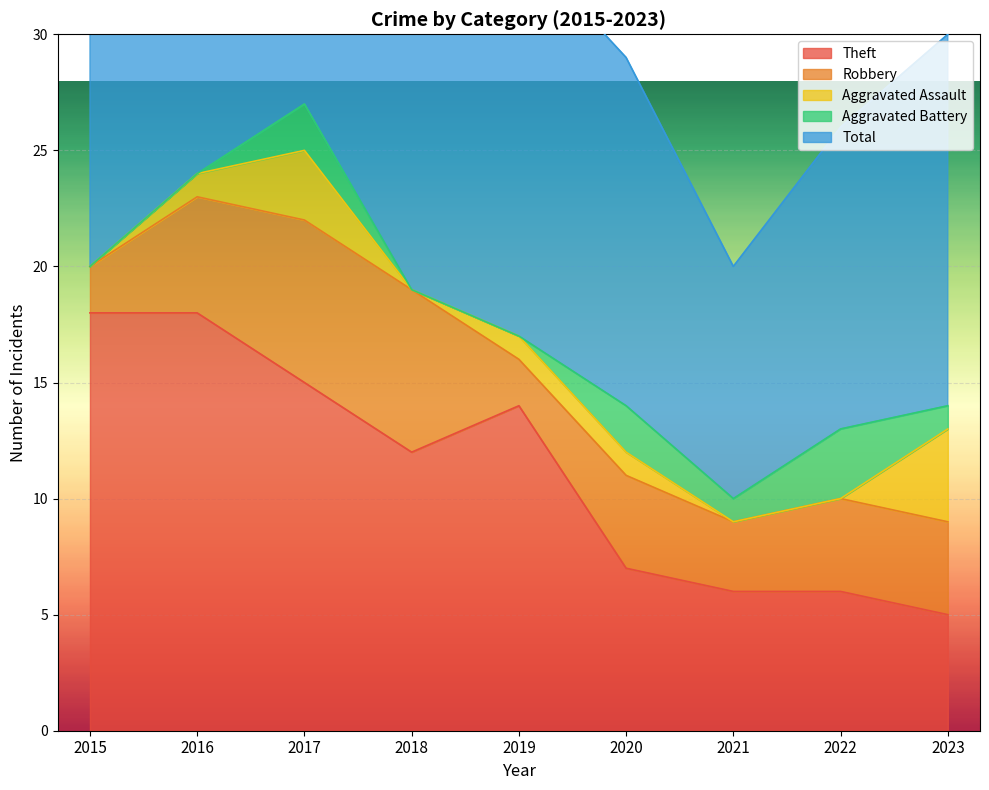

Where is Aggravated Battery nearest to the value 1?

2021